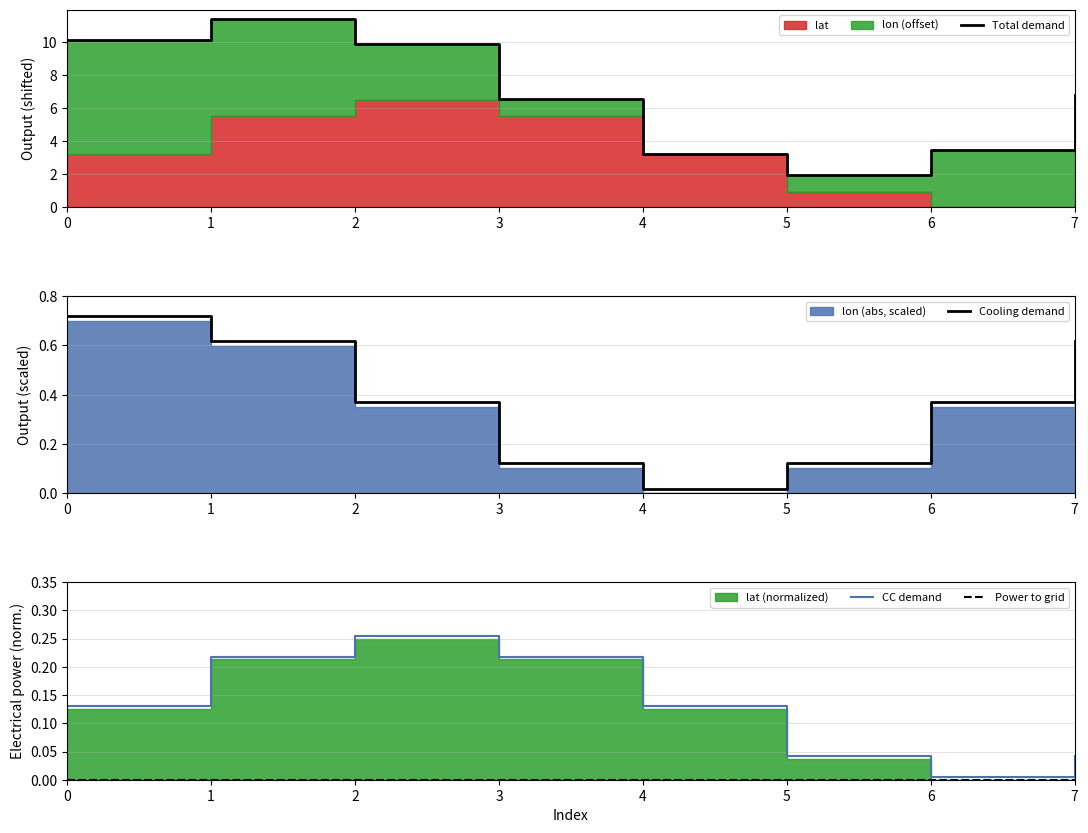

Which series changed the most between 4 and 6?

Cooling demand